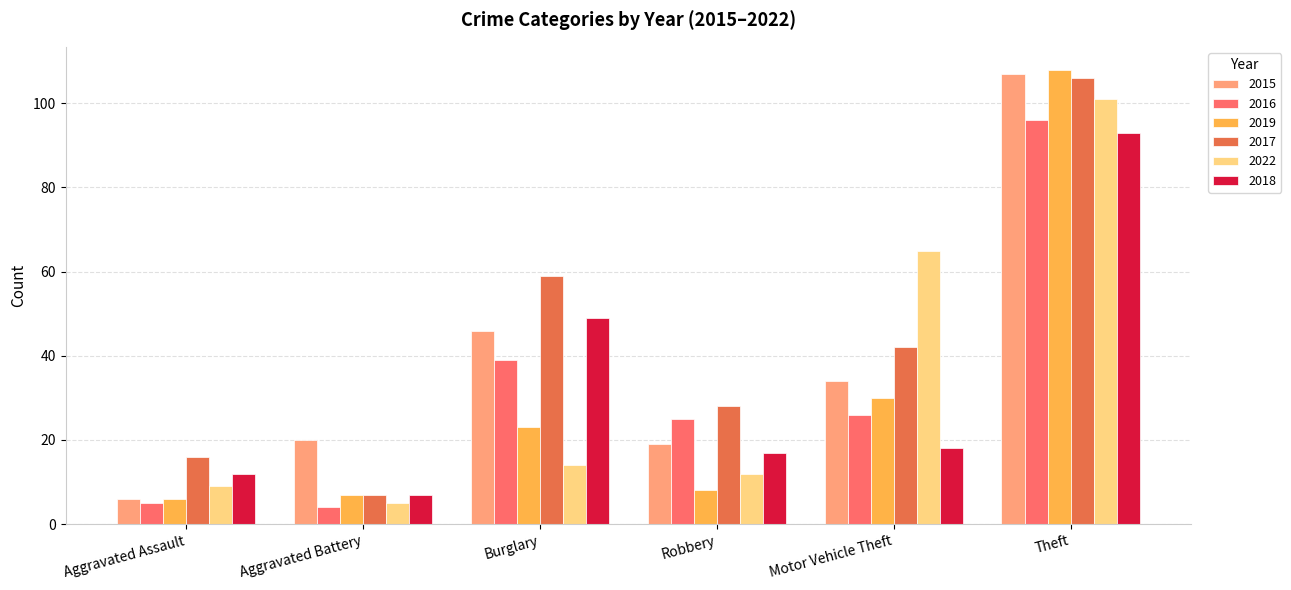

How many distinct data groups are displayed?

6